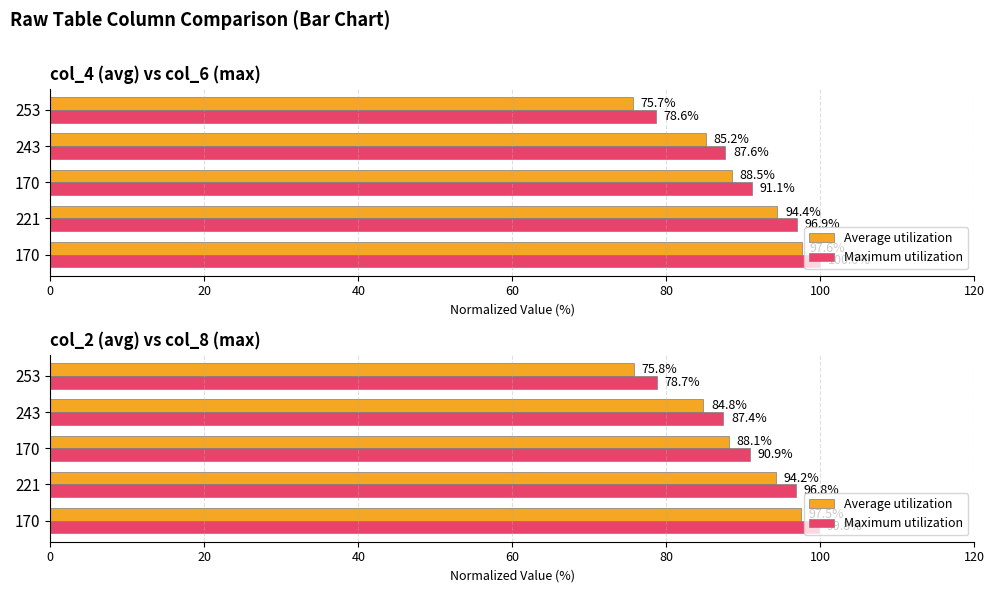

What are all the series names shown in the legend?

Average utilization, Maximum utilization